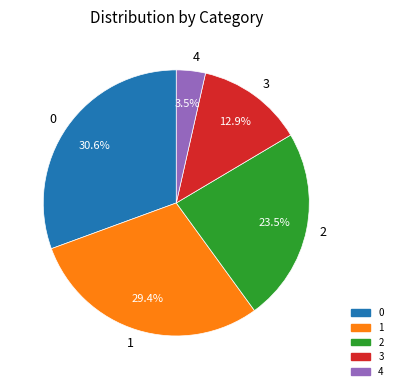

How many slices are in this pie chart?

5